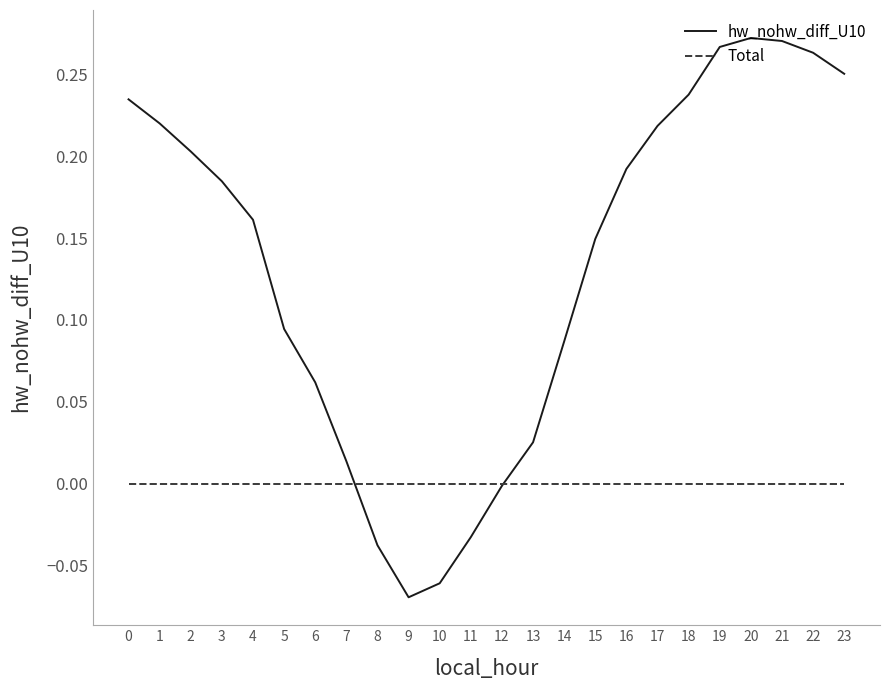

Which label corresponds to the smallest value in the chart?

9